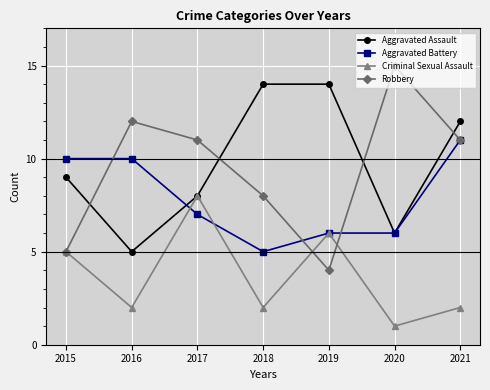

At which label is Aggravated Assault closest to 9?

2015